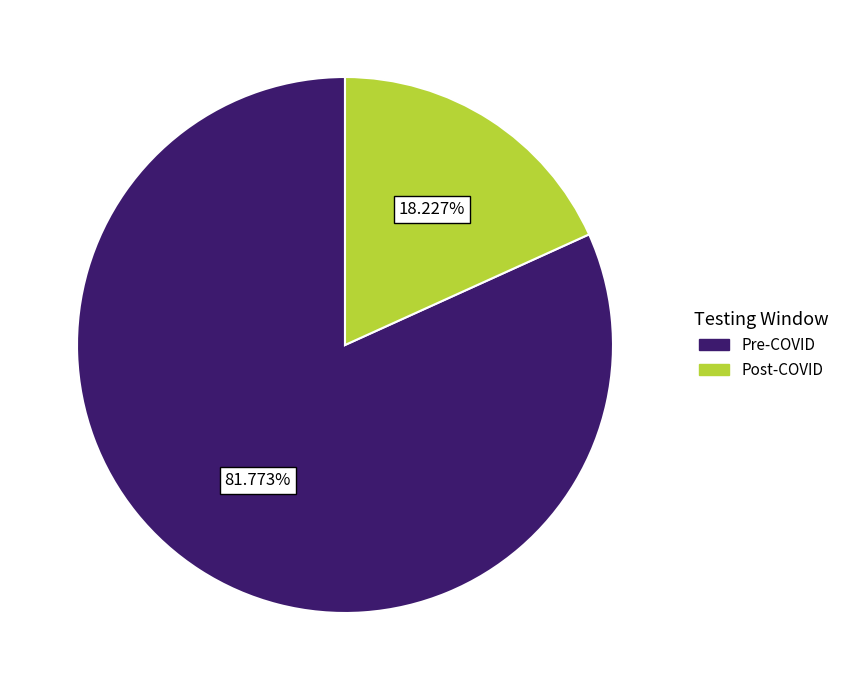

What is the total percentage of Pre-COVID and Post-COVID?

100.0%